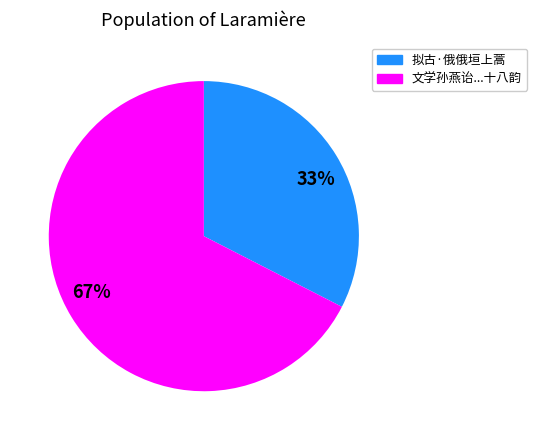

Between 67% and 33%, which is larger?

67%